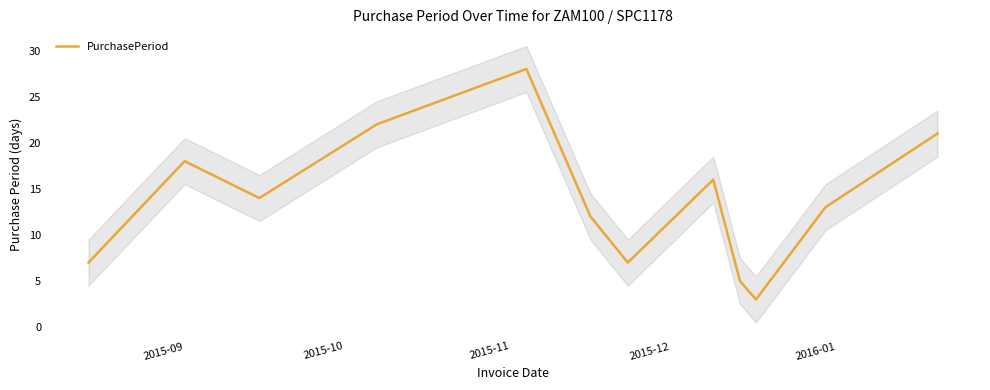

How many data points are above 14?

5